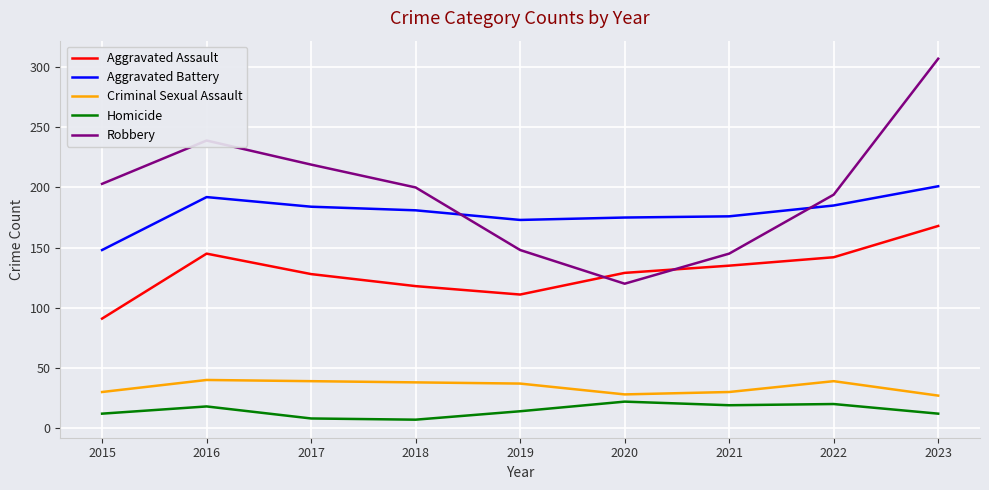

At 2015, list the series in order from largest to smallest.

Robbery, Aggravated Battery, Aggravated Assault, Criminal Sexual Assault, Homicide